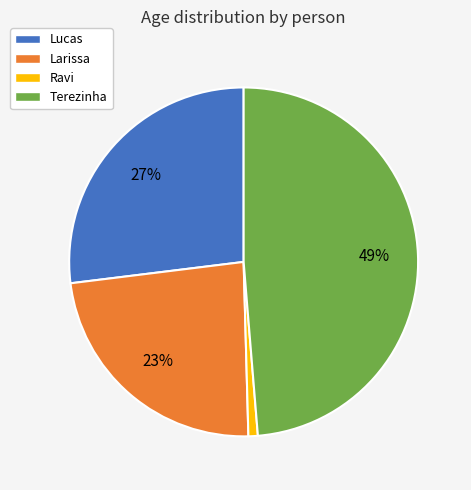

Is Larissa the majority of the pie?

No